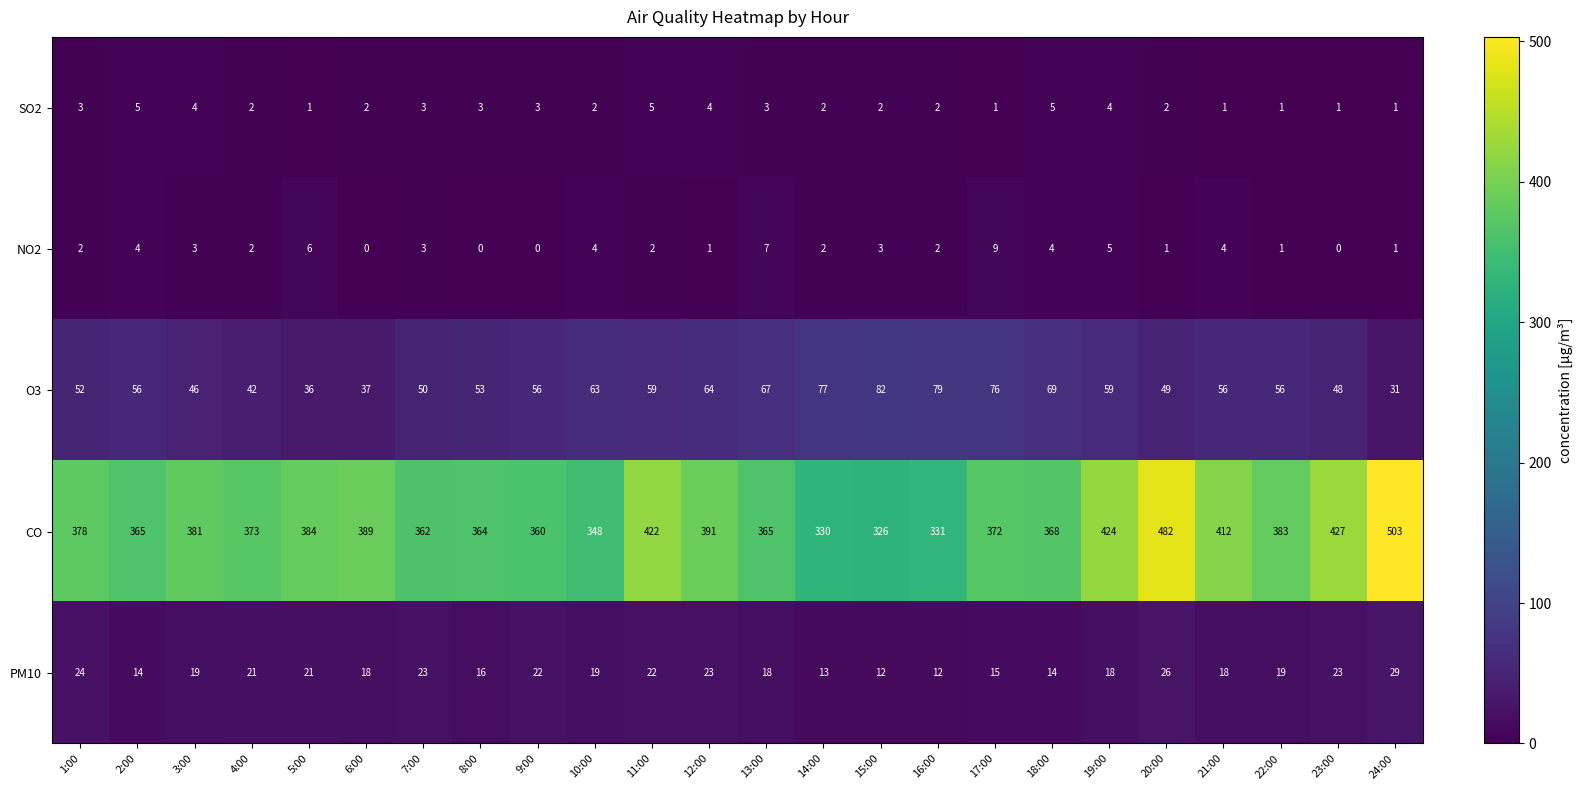

Which series has the largest range (max minus min)?

CO